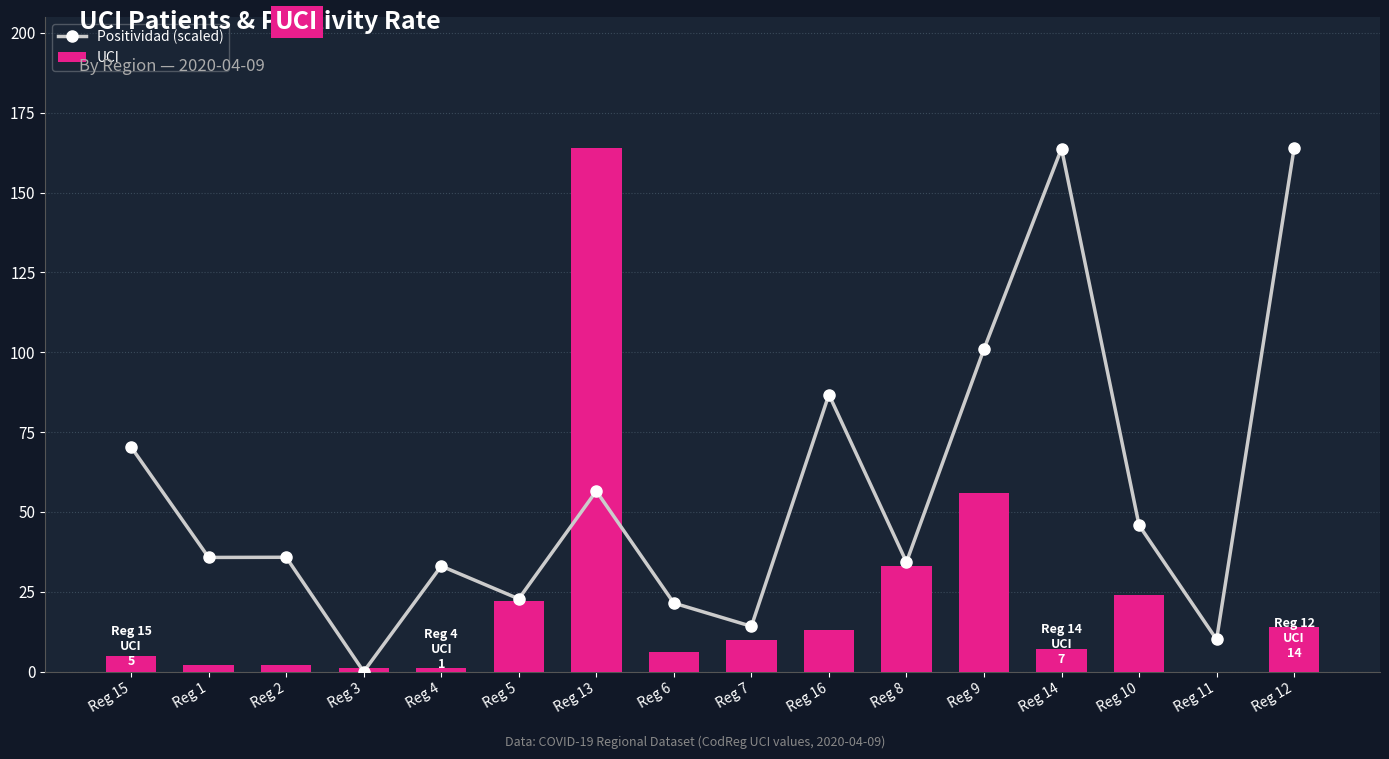

What are all the series names shown in the legend?

Positividad (scaled), UCI